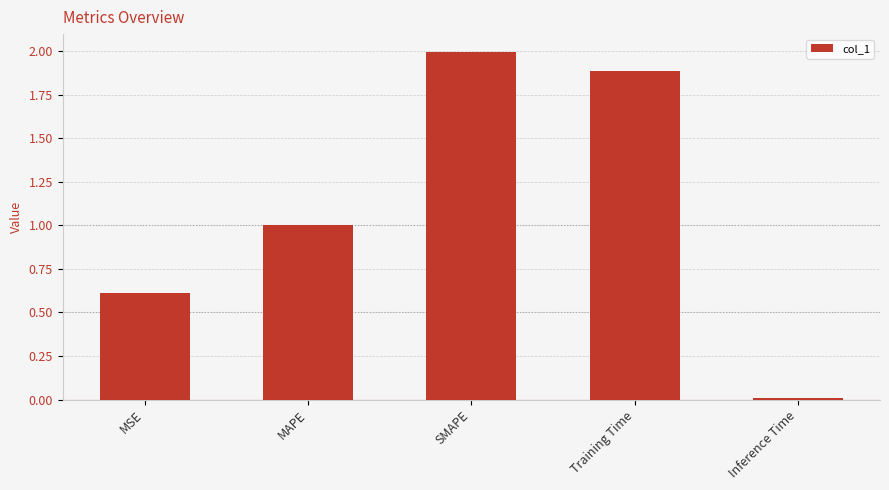

Between Training Time and SMAPE, which is larger?

SMAPE